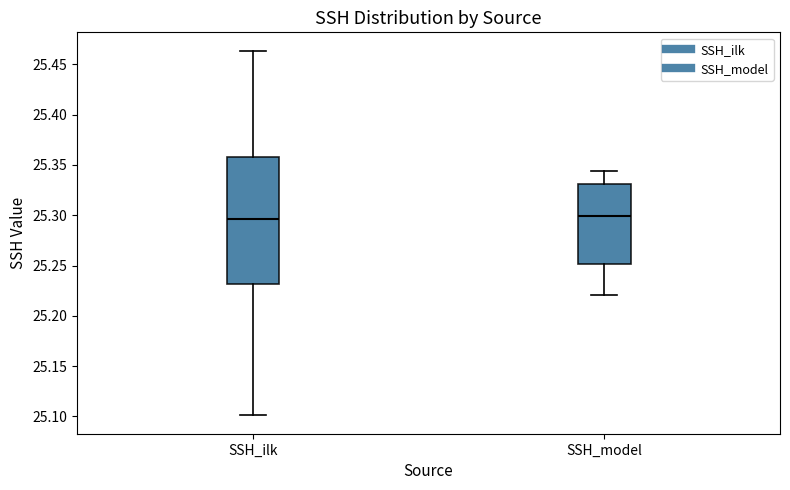

Reading left to right, read every box against the y-axis: the position of its median line, the range the box covers, and the ends of its whiskers. The values are not printed on the chart, so give them approximately, as read against the axis.

SSH_ilk: median 25.295, box 25.230 to 25.360, whiskers 25.100 to 25.465
SSH_model: median 25.300, box 25.250 to 25.330, whiskers 25.220 to 25.345